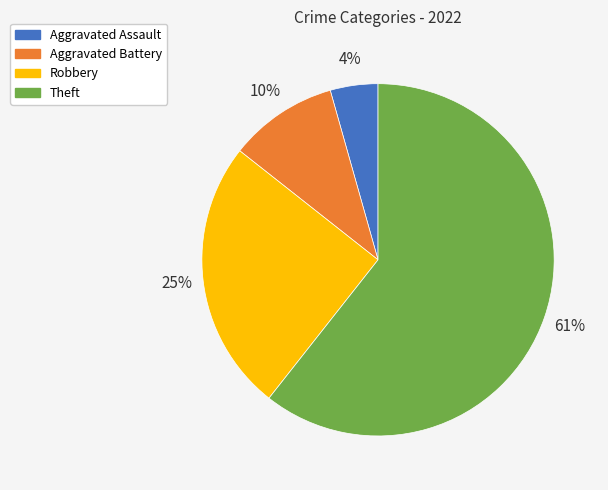

Count the number of slices in the pie.

4